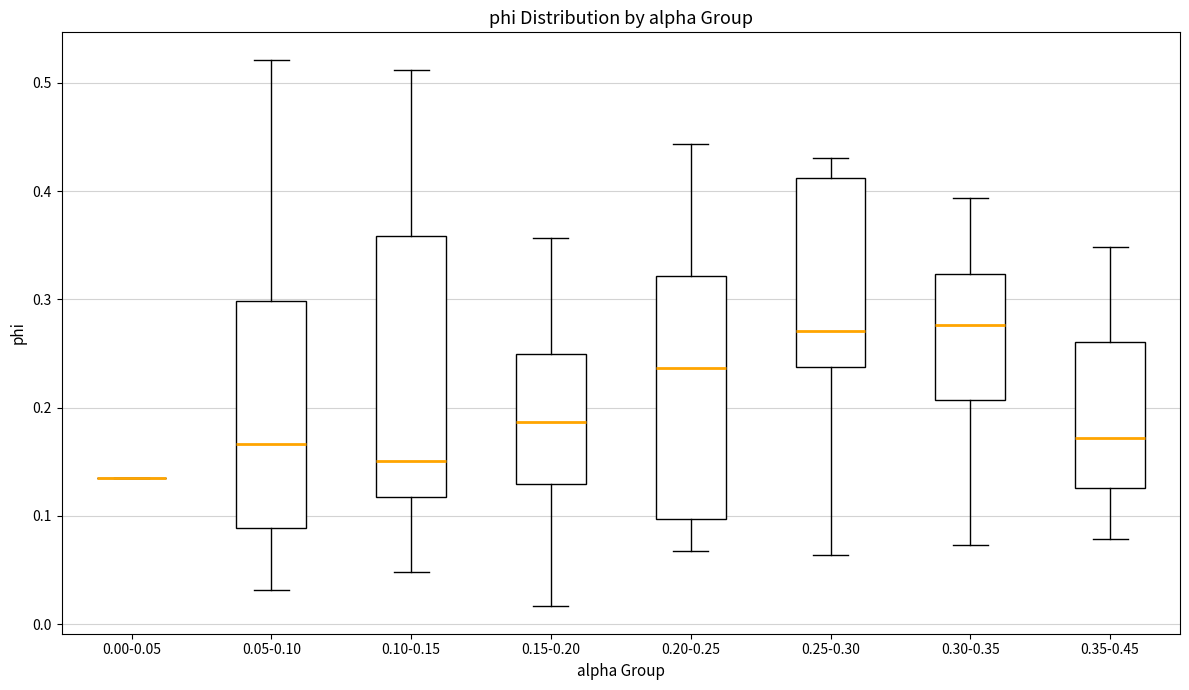

Reading left to right, transcribe this box plot: for each box, give where its median line is, the range the box spans, and where its two whiskers end, as read against the y-axis. The values are not printed on the chart, so give them approximately, as read against the axis.

0.00-0.05: box collapsed to a line at 0.13, whiskers 0.13 to 0.13
0.05-0.10: median 0.17, box 0.09 to 0.30, whiskers 0.03 to 0.52
0.10-0.15: median 0.15, box 0.12 to 0.36, whiskers 0.05 to 0.51
0.15-0.20: median 0.19, box 0.13 to 0.25, whiskers 0.02 to 0.36
0.20-0.25: median 0.24, box 0.10 to 0.32, whiskers 0.07 to 0.44
0.25-0.30: median 0.27, box 0.24 to 0.41, whiskers 0.06 to 0.43
0.30-0.35: median 0.28, box 0.21 to 0.32, whiskers 0.07 to 0.39
0.35-0.45: median 0.17, box 0.13 to 0.26, whiskers 0.08 to 0.35